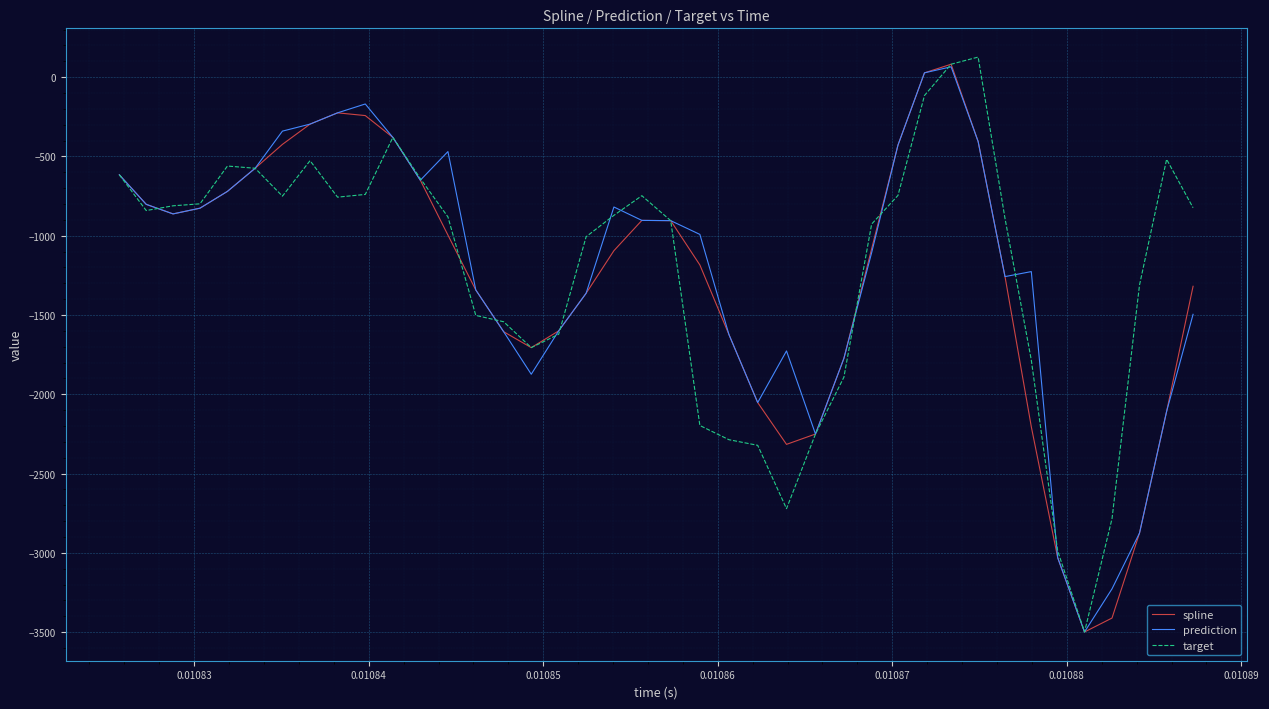

What is the smallest value displayed?

-3499.4